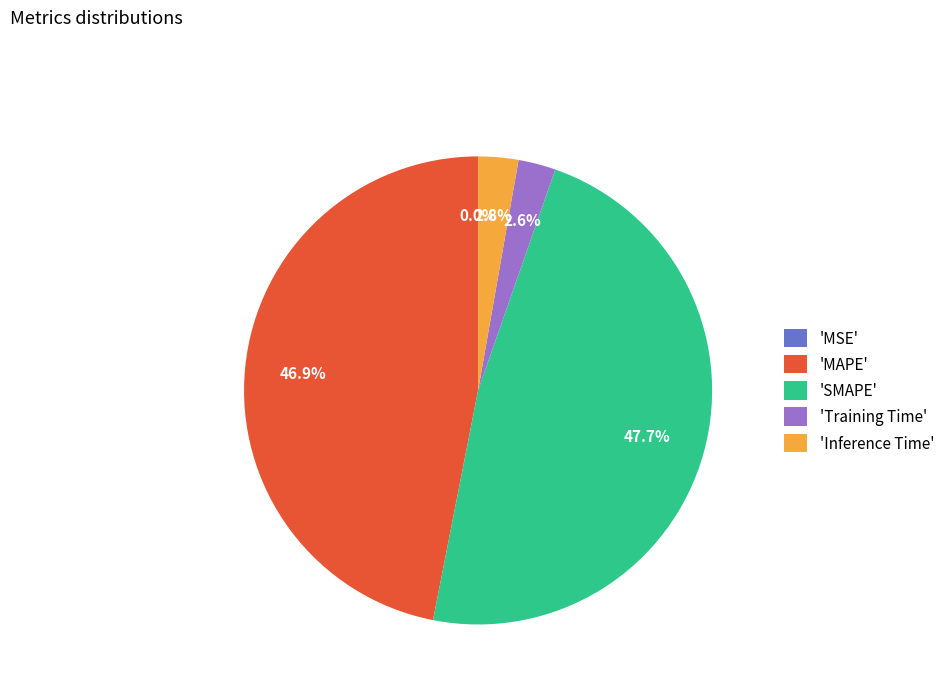

Which category has the biggest portion of the pie?

'SMAPE'